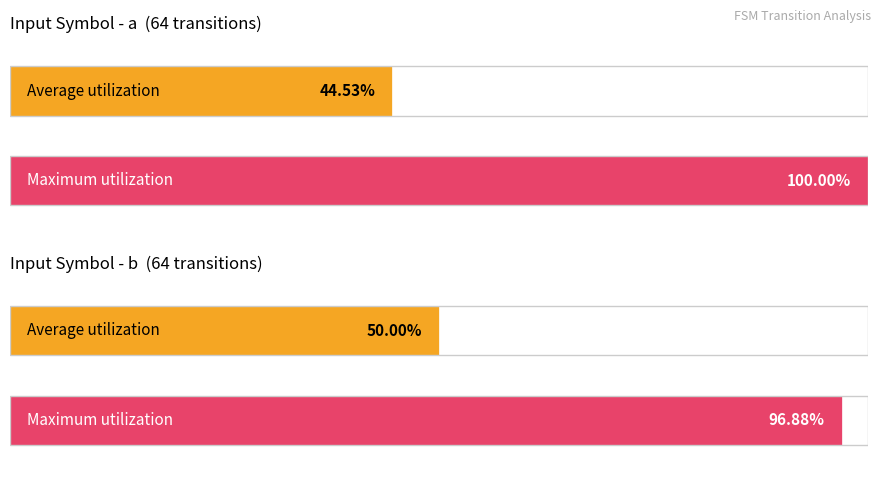

Is it true that output_symbol_0_count equals 41 at State 48-63?

False